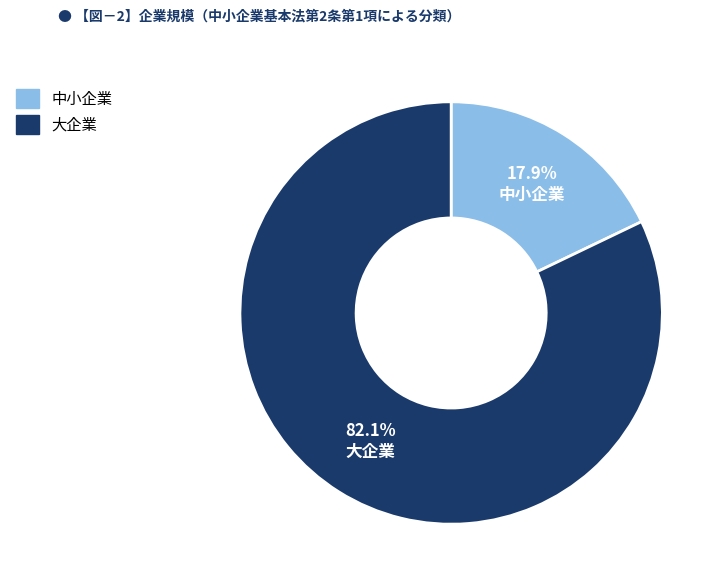

Is there any slice that represents more than half of the pie?

Yes